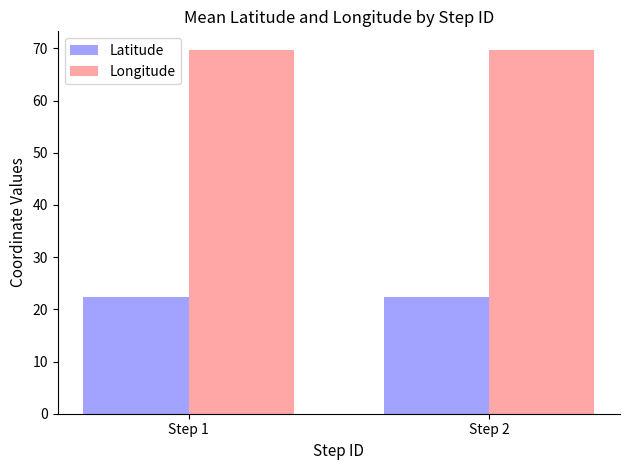

What is the value of the Latitude bar at the 1st from the left?

22.3